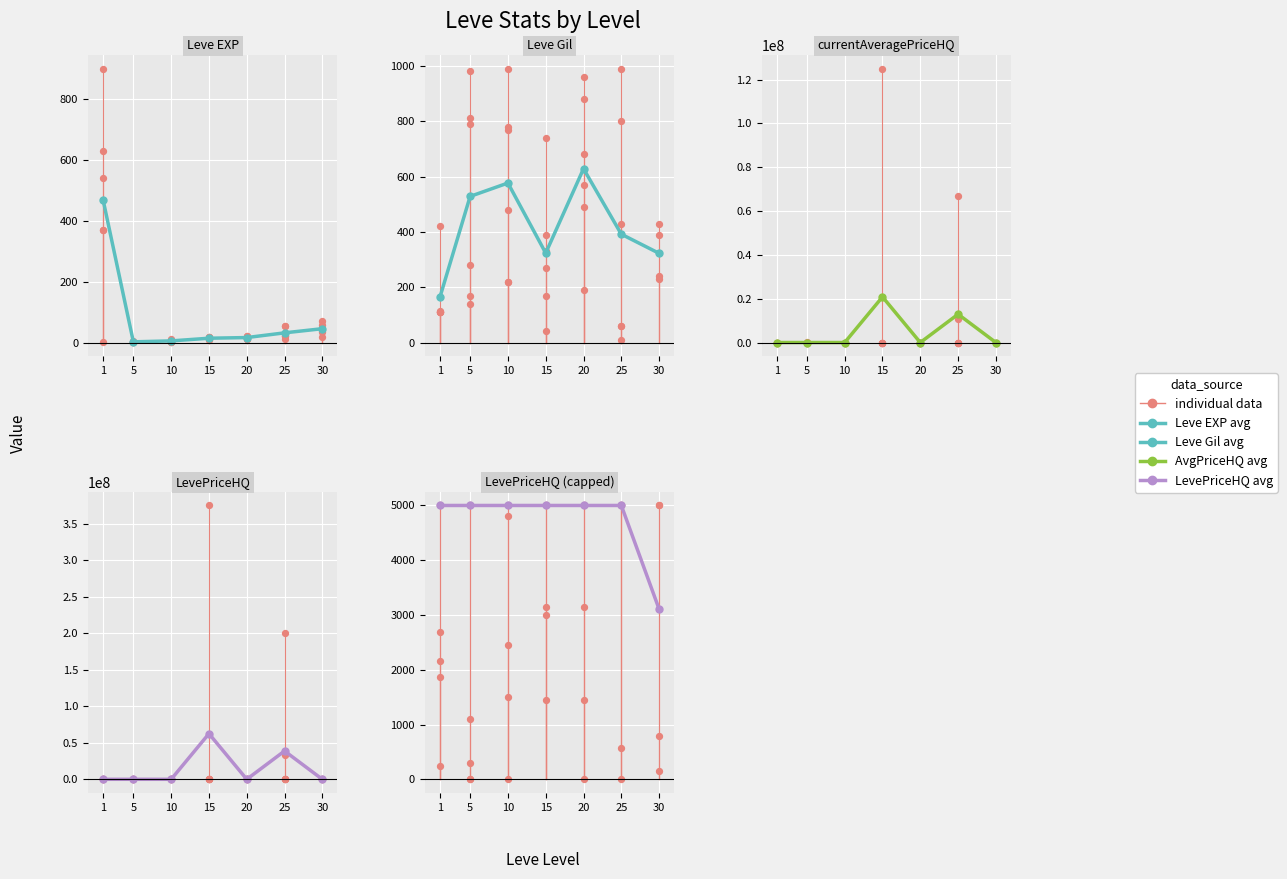

Which series has the largest Y range (max minus min)?

currentAveragePriceHQ